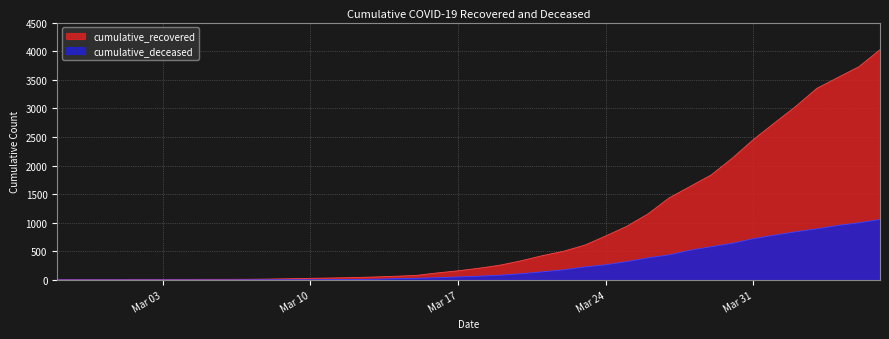

Reading left to right, extract all data points from this chart.

cumulative_recovered: 3	4	4	4	5	6	8	9	9	10	14	20	27	33	40	50	63	77	121	159	204	258	335	424	501	607	768	938	1153	1433	1634	1836	2129	2455	2745	3032	3348	3539	3728	4026
cumulative_deceased: 0	0	0	0	0	0	0	0	0	1	2	2	2	4	6	11	20	28	37	51	65	82	108	141	176	226	264	320	385	437	519	580	640	721	782	841	892	952	998	1056